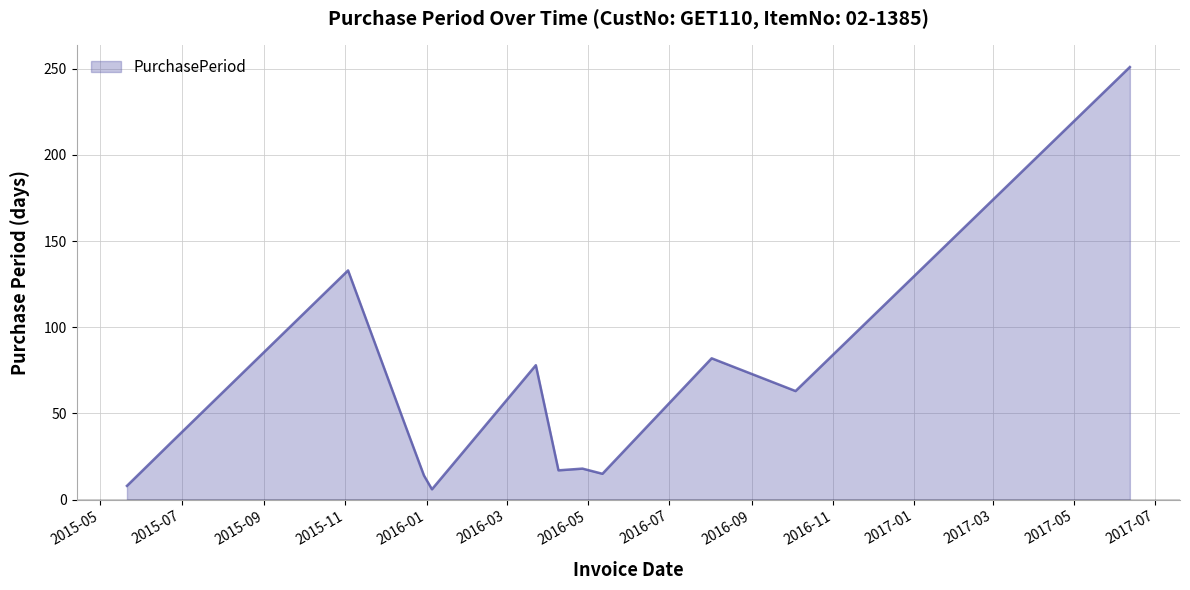

What is the maximum value shown in the chart?

251